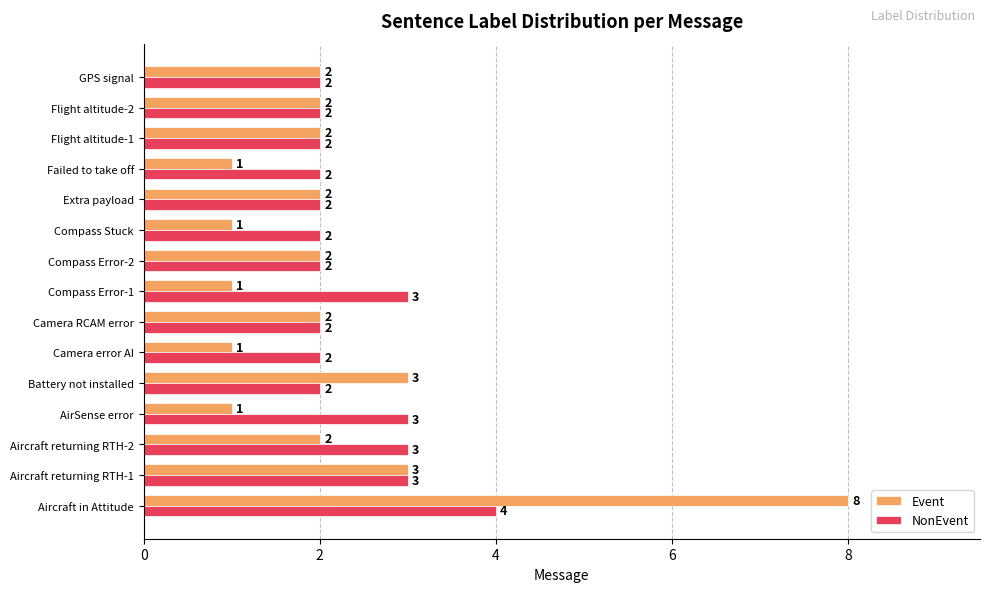

At which label does Event reach its peak?

Aircraft in Attitude